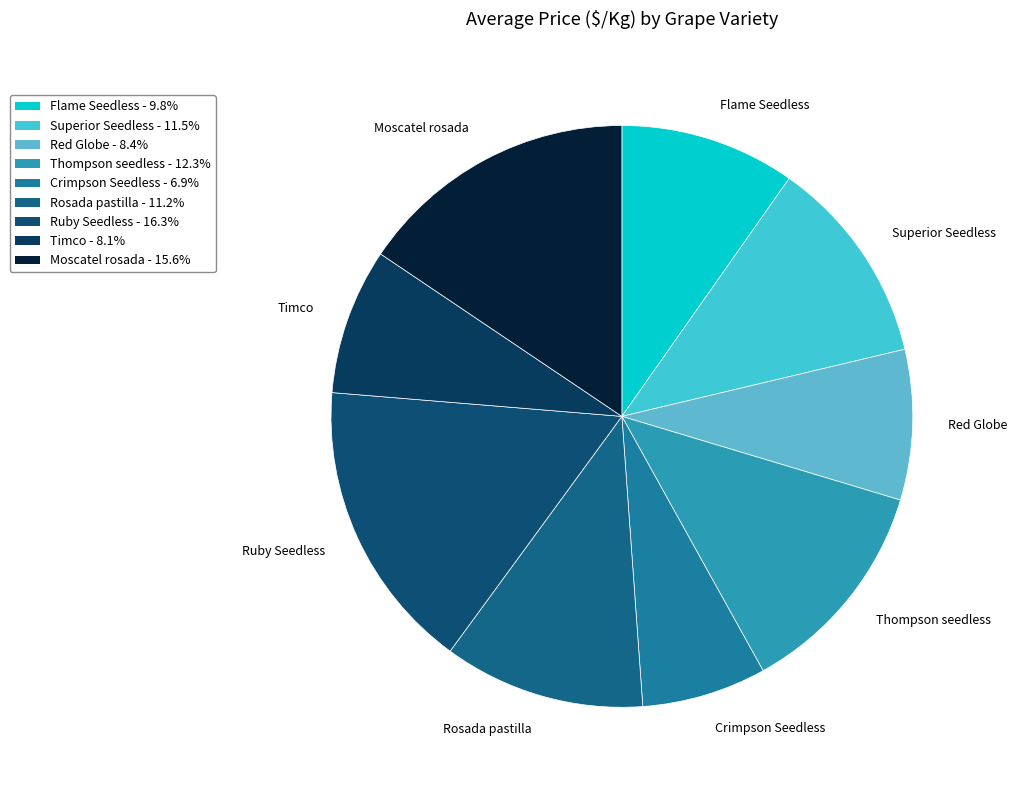

Combined, do Moscatel rosada and Ruby Seedless account for over 50%?

No